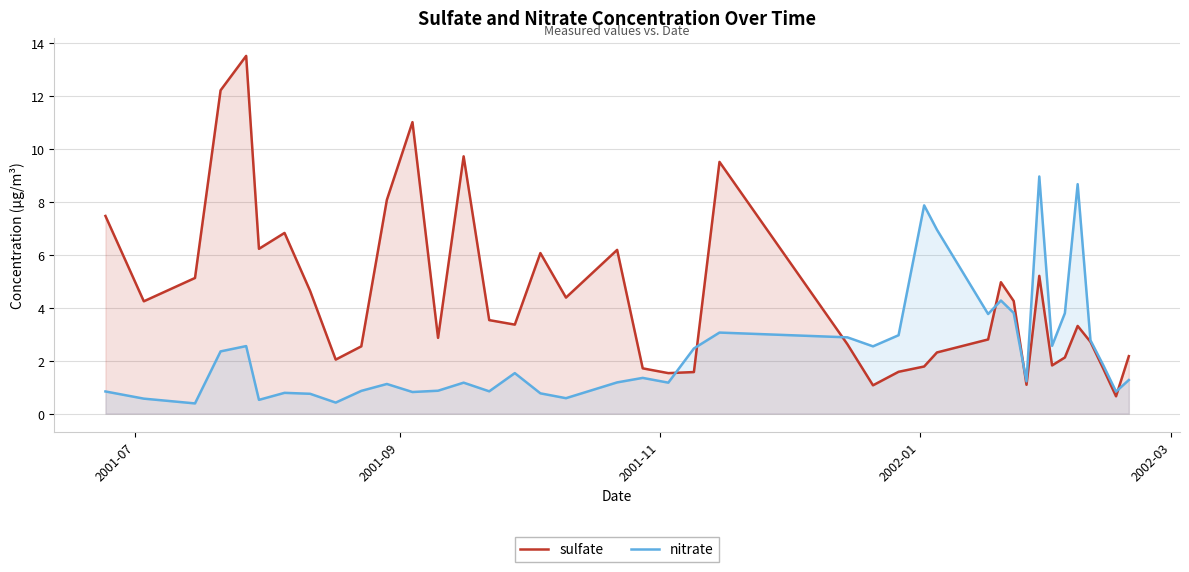

List the series in order of their peak value, highest first.

sulfate, nitrate